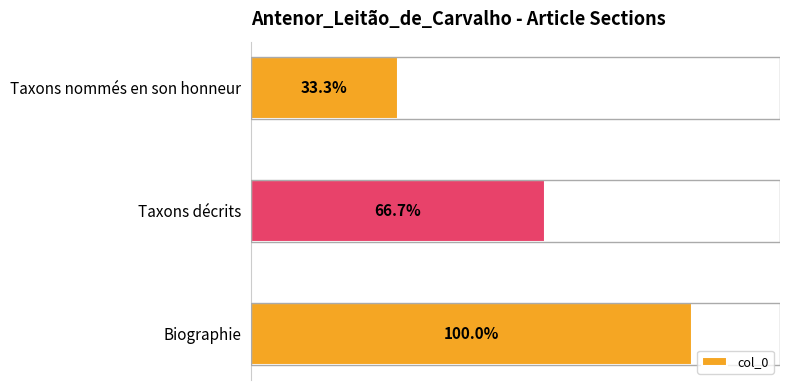

Are the bars horizontal?

Yes